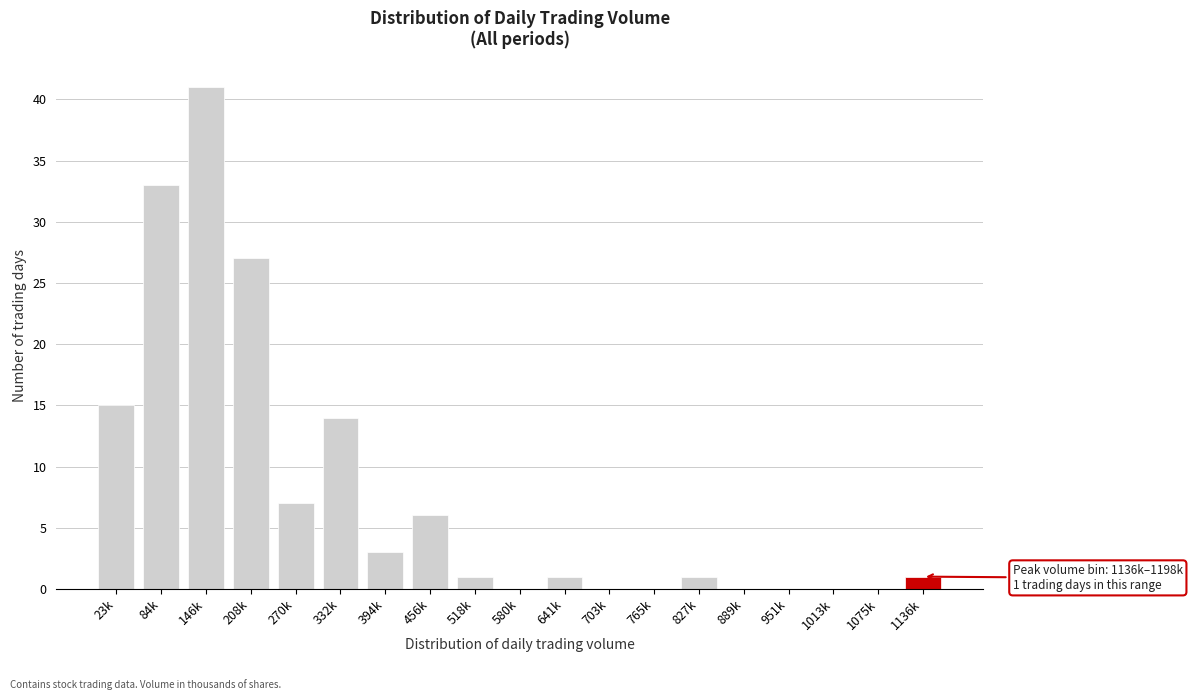

Reading left to right, extract all data points from this chart.

23k=15	84k=33	146k=41	208k=27	270k=7	332k=14	394k=3	456k=6	518k=1	580k=0	641k=1	703k=0	765k=0	827k=1	889k=0	951k=0	1013k=0	1075k=0	1136k=1